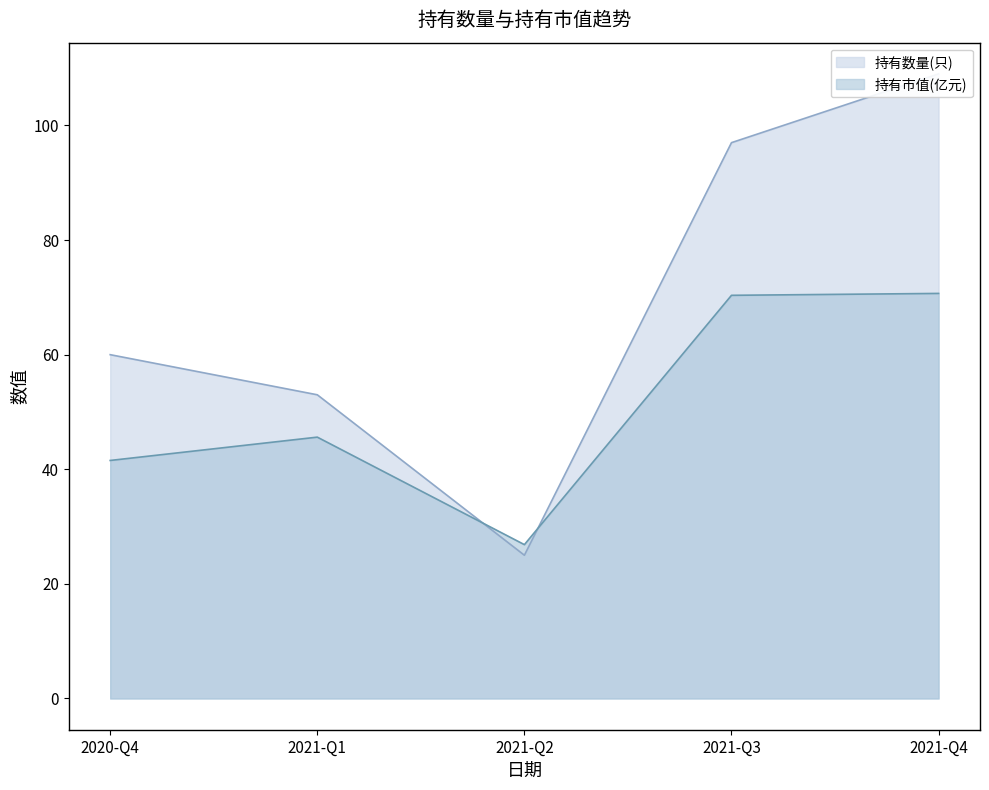

List the labels in order of 持有市值(亿元) value, smallest first.

2021-Q2, 2020-Q4, 2021-Q1, 2021-Q3, 2021-Q4